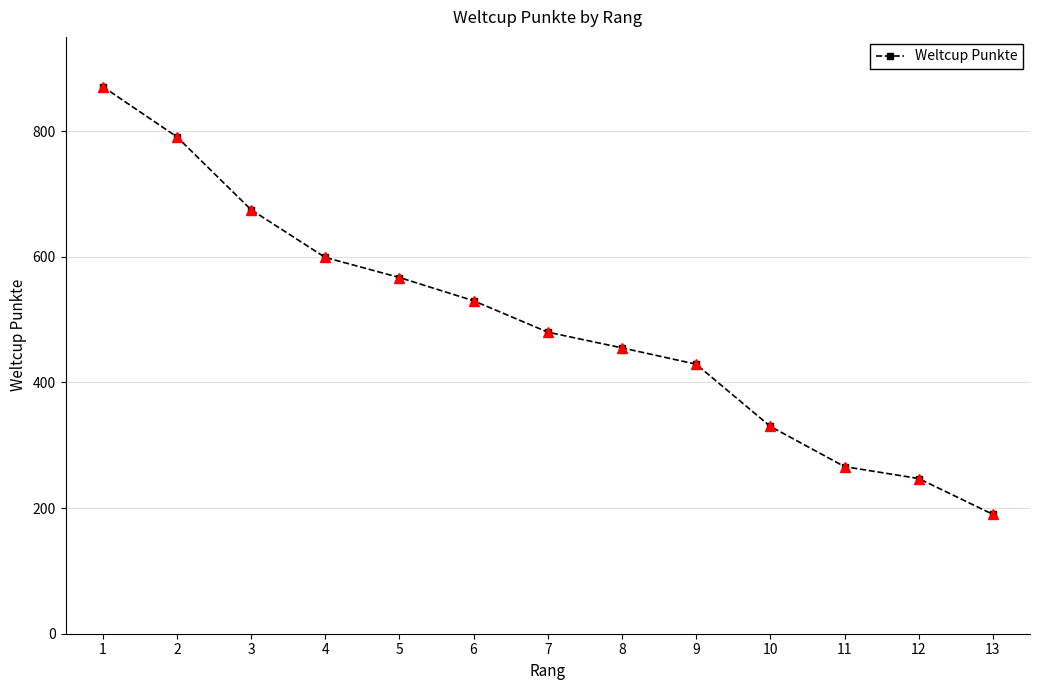

What is the sum of all values?

6430